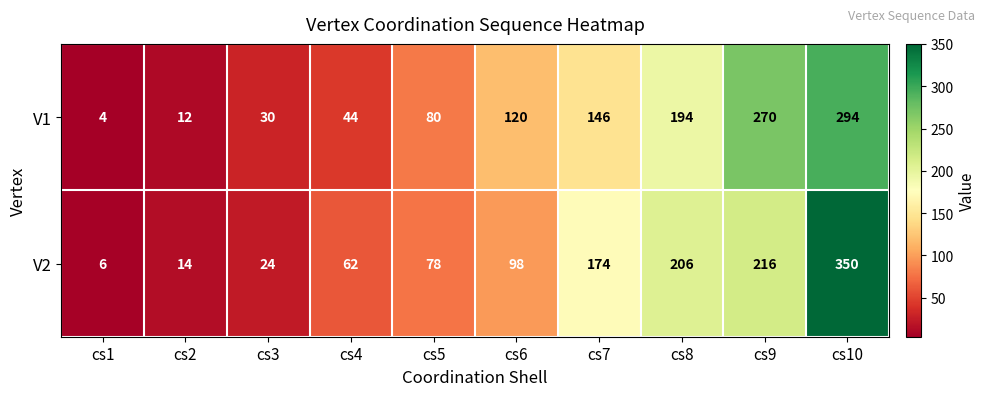

The value of V2 at cs3 is 34. True or false?

False